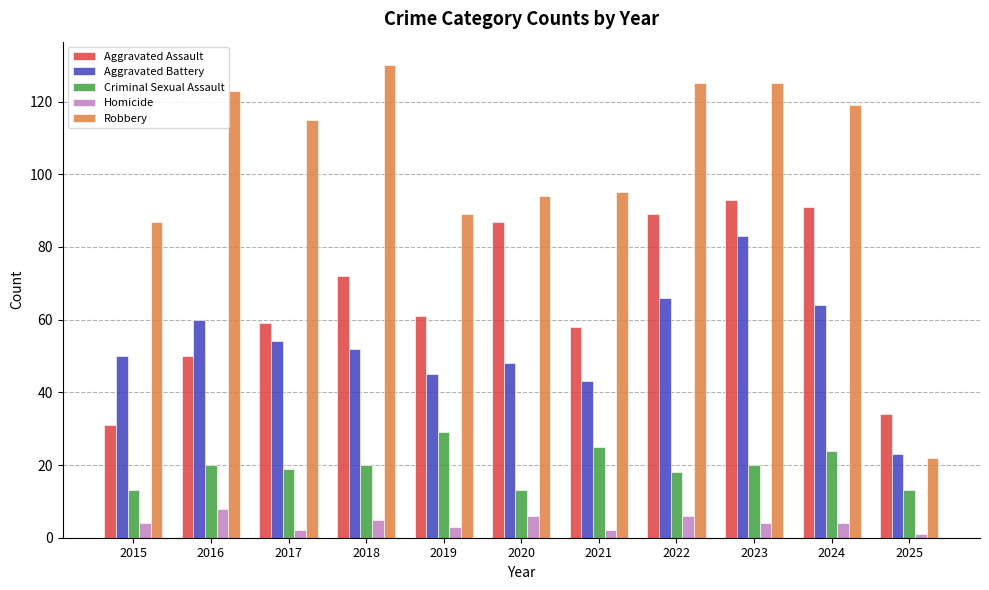

At which label does Aggravated Assault reach its peak?

2023